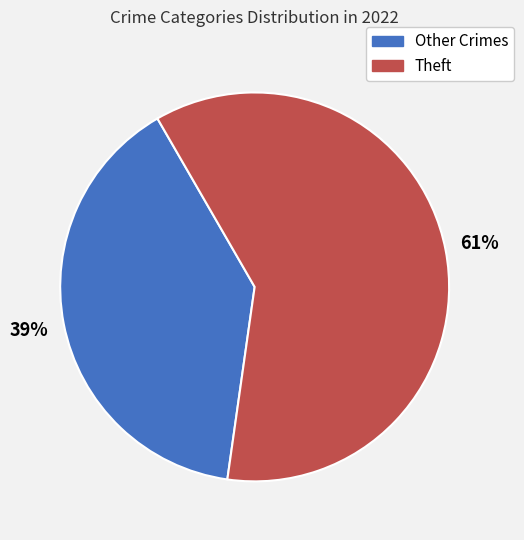

How many segments does this pie chart have?

2